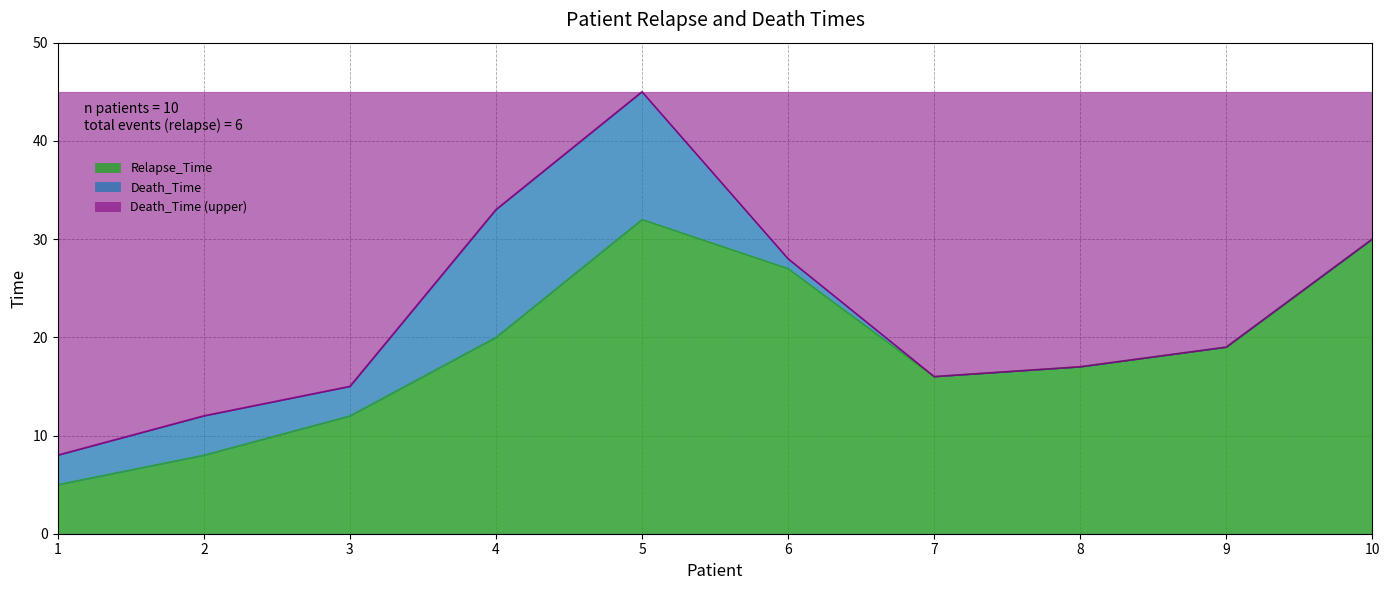

What is the difference between the second highest and minimum values in the Relapse_Time series?

25